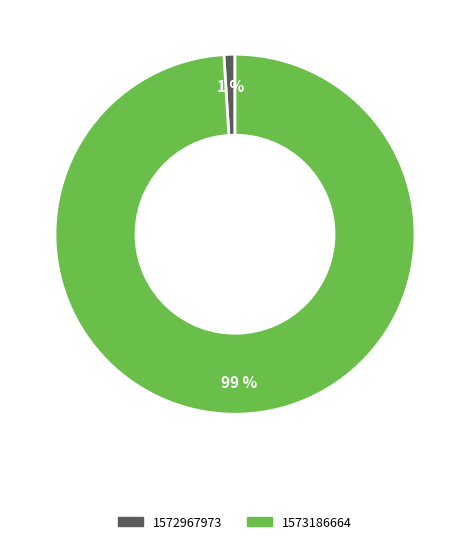

Which has a higher value, 1573186664 or 1572967973?

1573186664